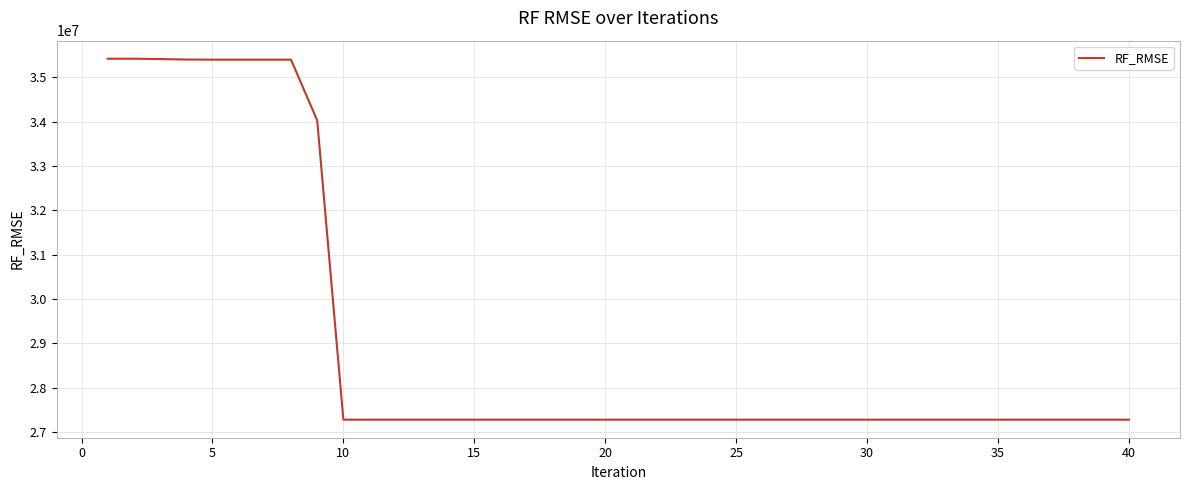

What is the minimum value shown in the chart?

27278015.5